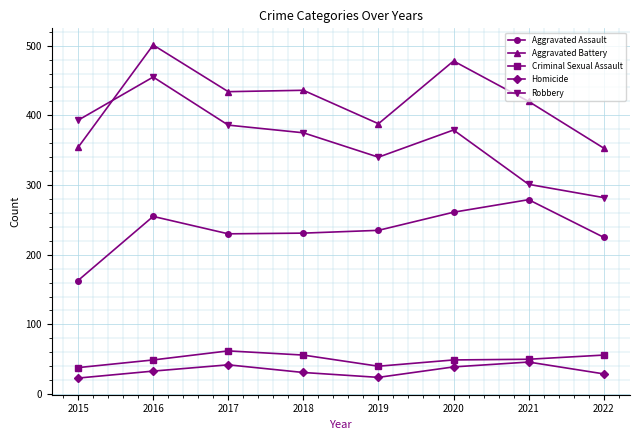

How many distinct data groups are displayed?

5